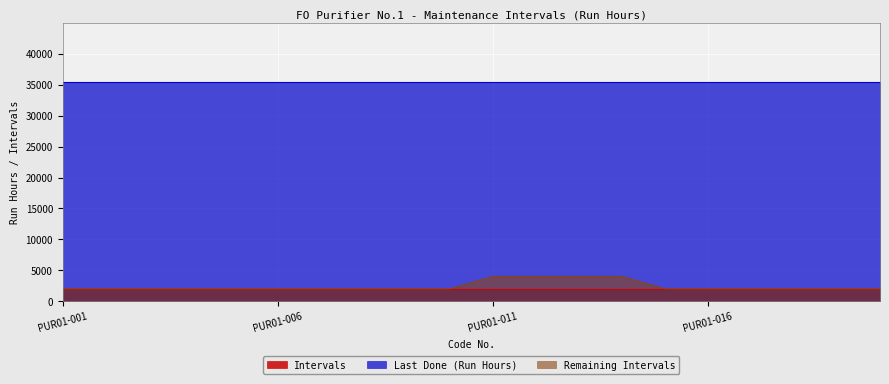

True or false: Remaining Intervals and Intervals cross at least once.

False